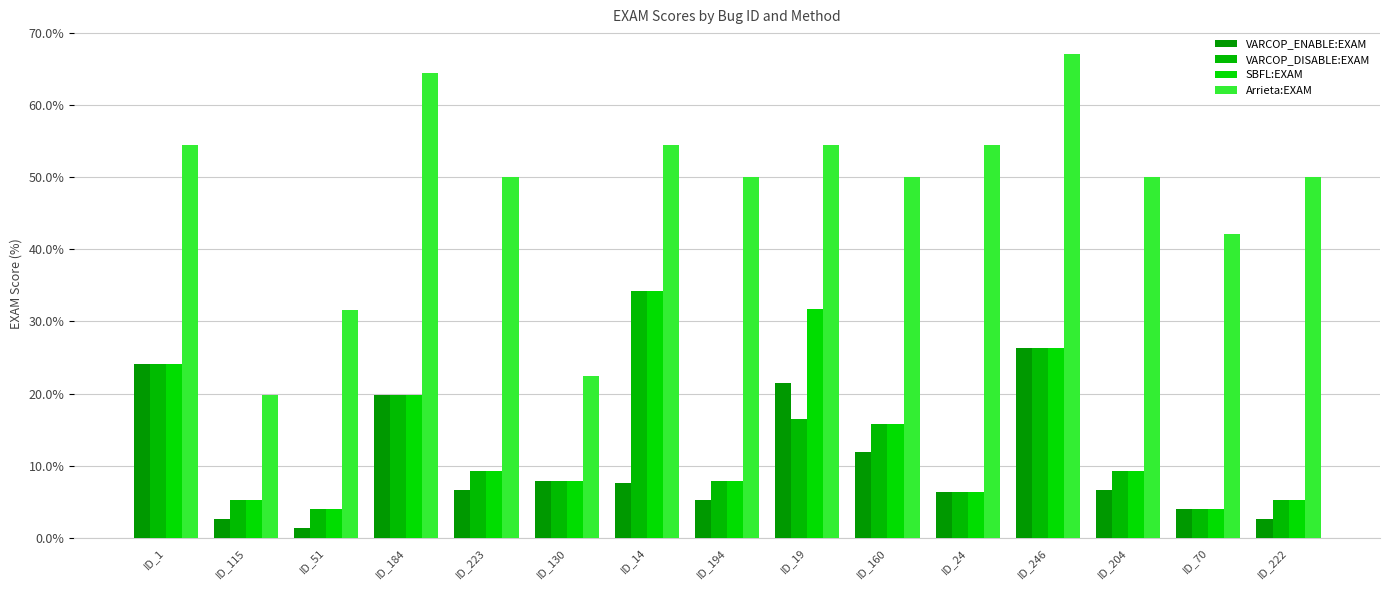

How many data points does each series have?

15